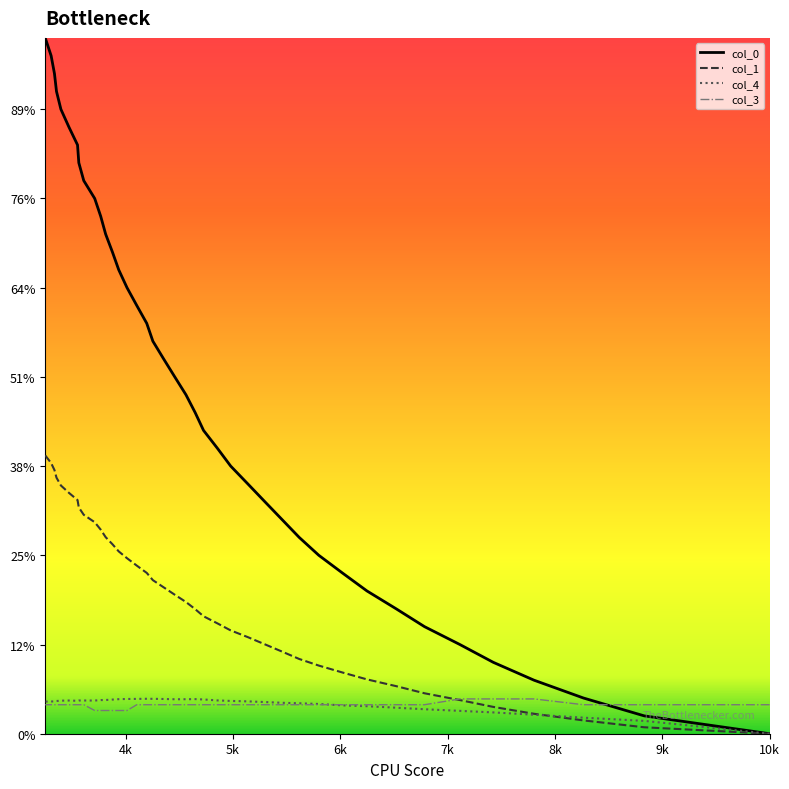

Rank the series by their maximum value, from lowest to highest.

col_3, col_4, col_1, col_0